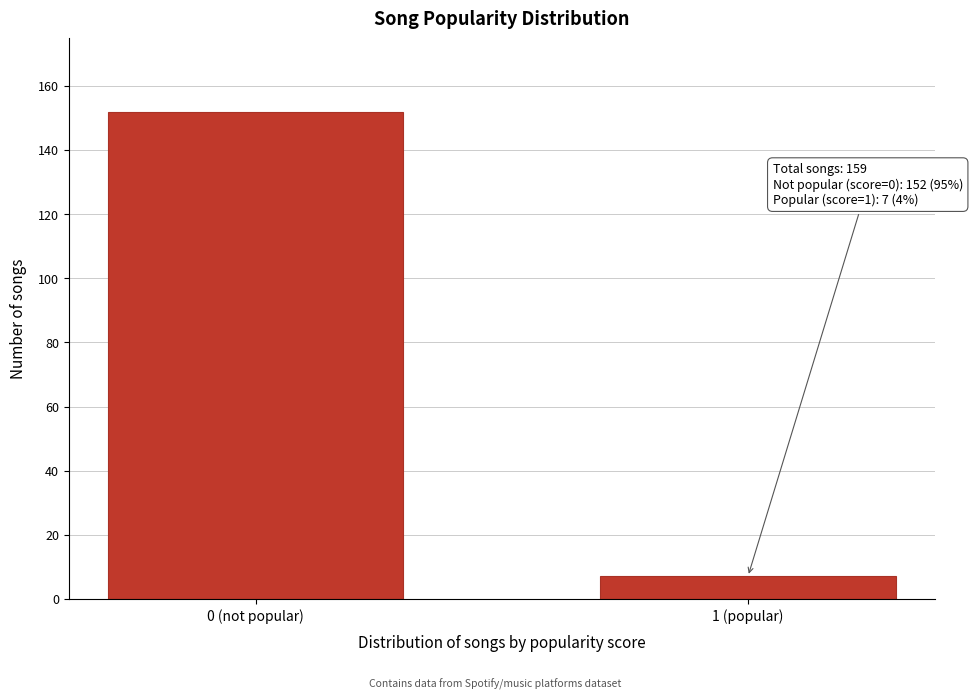

Reading right to left, extract all data points from this chart.

7	152